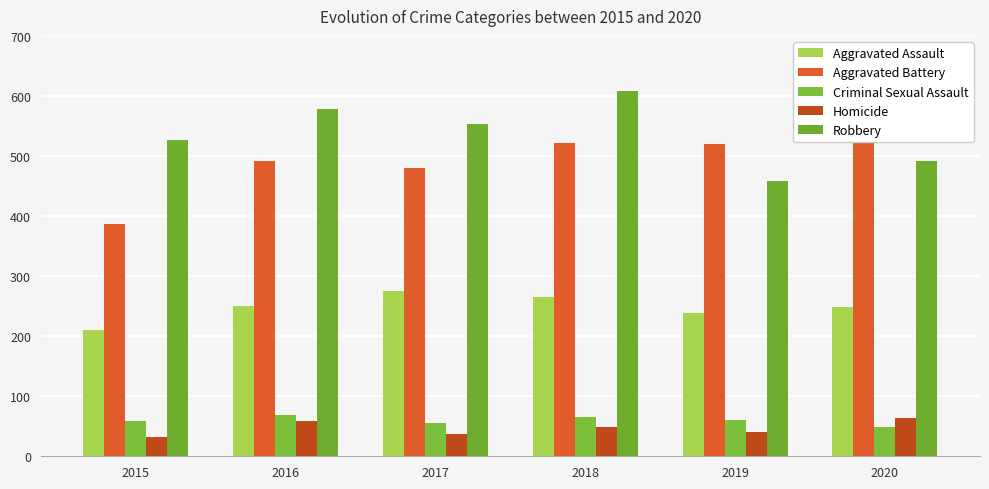

What is the difference between the maximum and second lowest values in the Criminal Sexual Assault series?

14